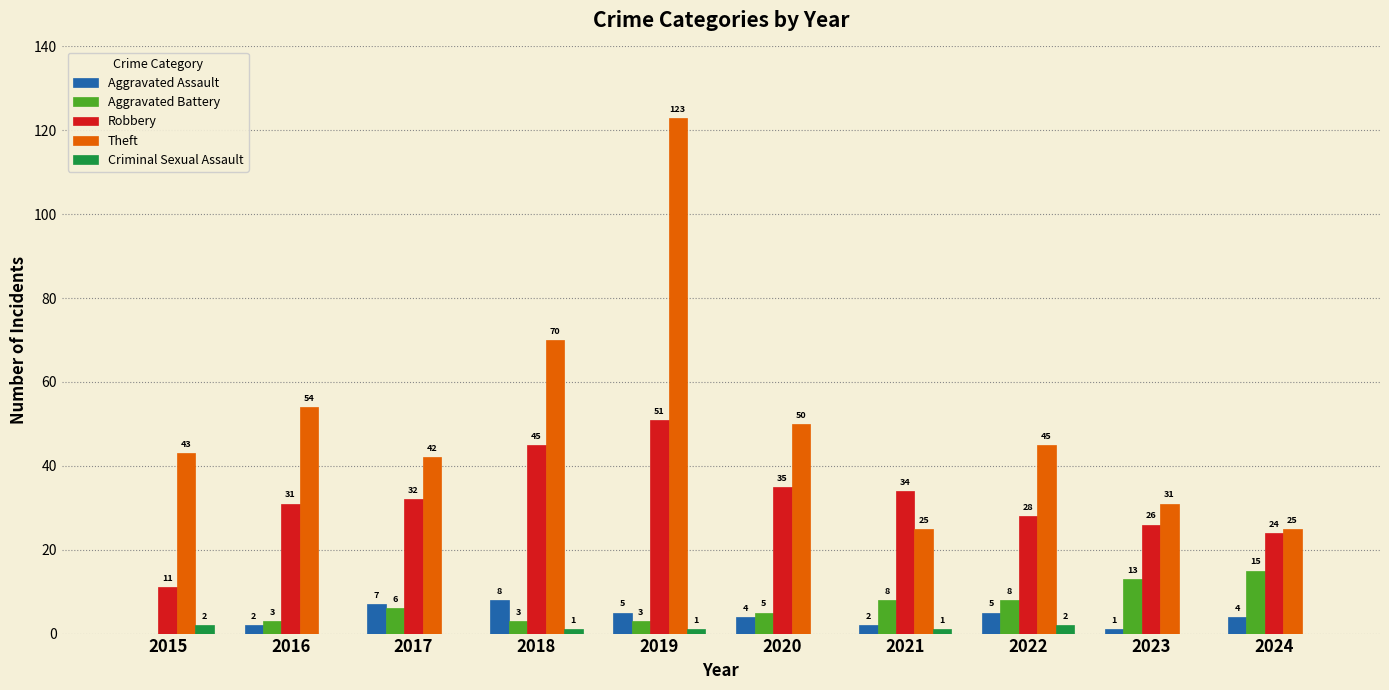

Which series changed the most between 2015 and 2019?

Theft